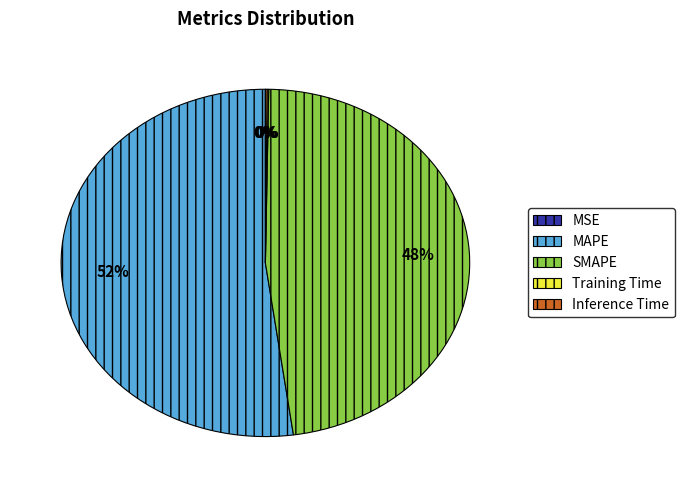

To the nearest percent, what is the combined percentage of SMAPE and MAPE?

100%